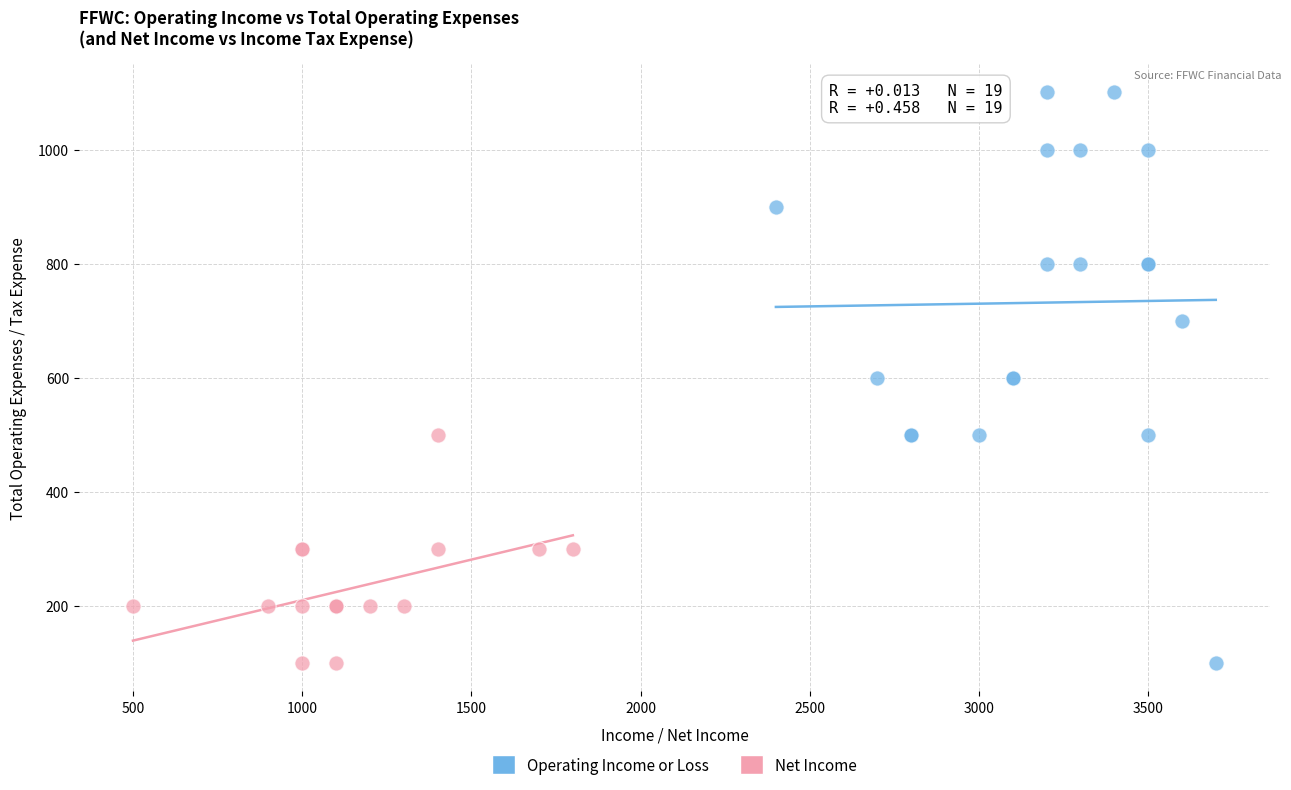

Which series has the widest spread of Y values?

Operating Income or Loss